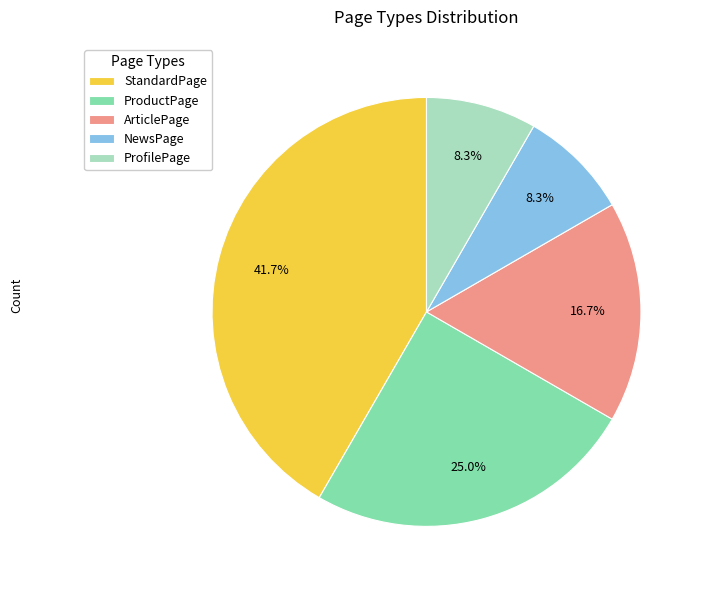

Is StandardPage the majority of the pie?

No